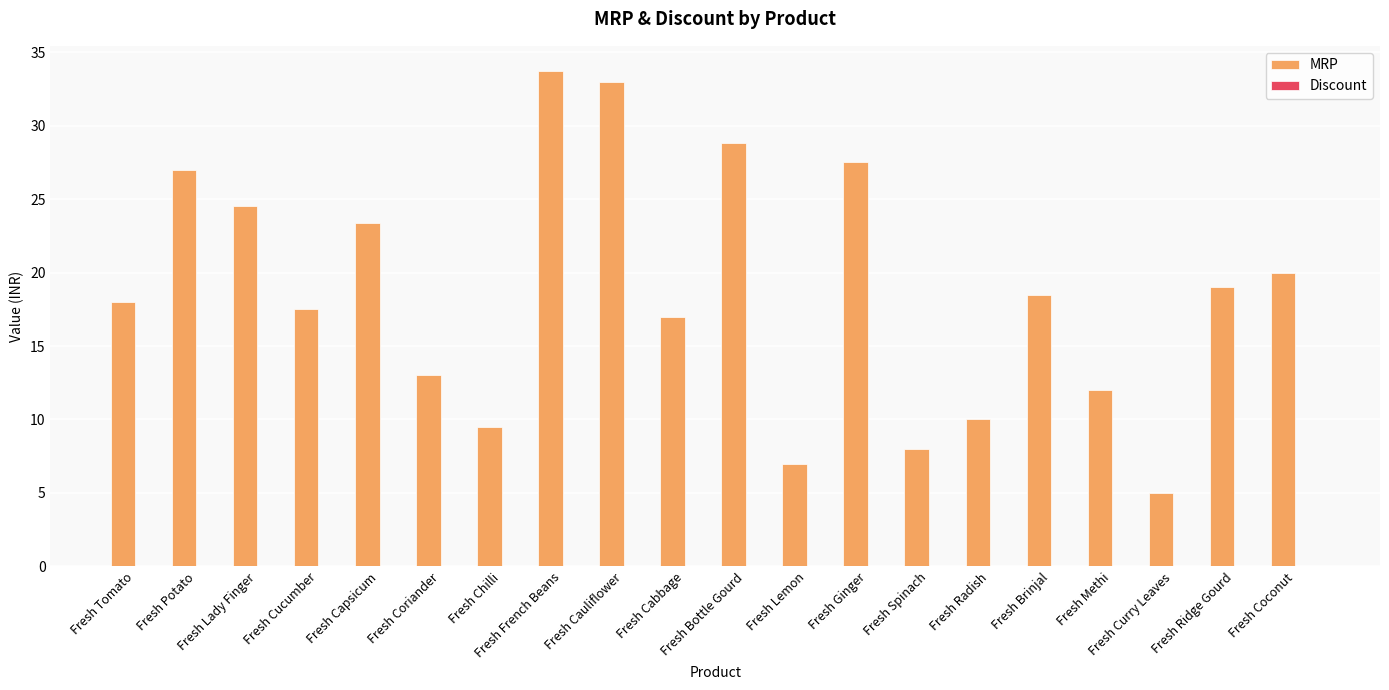

How many bars are there in total?

20